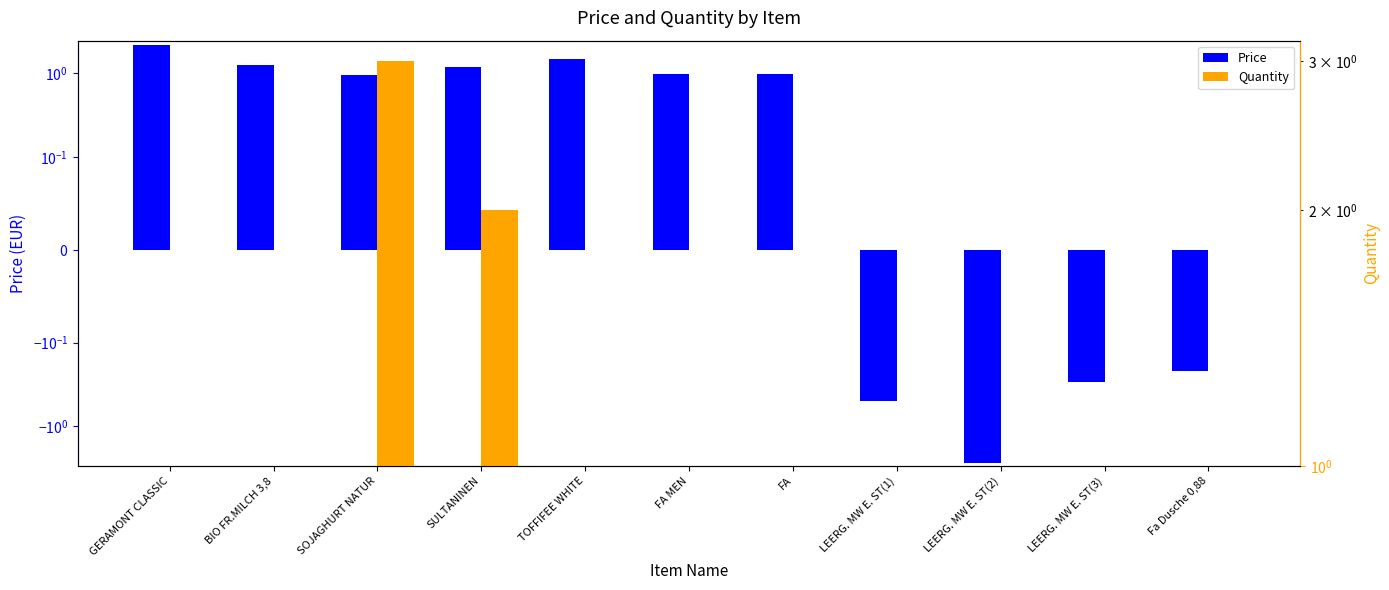

How many values in Price are above zero?

7